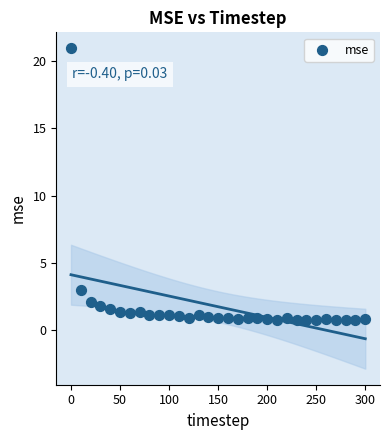

What Y value in the scatter plot is closest to 10?

3.0